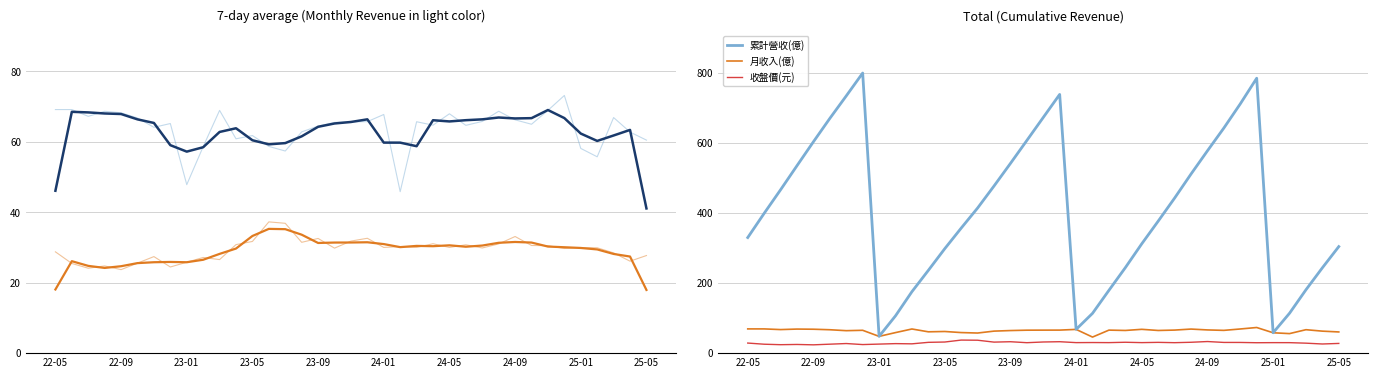

What value does the 收盤價(元) series have at 15?

31.4